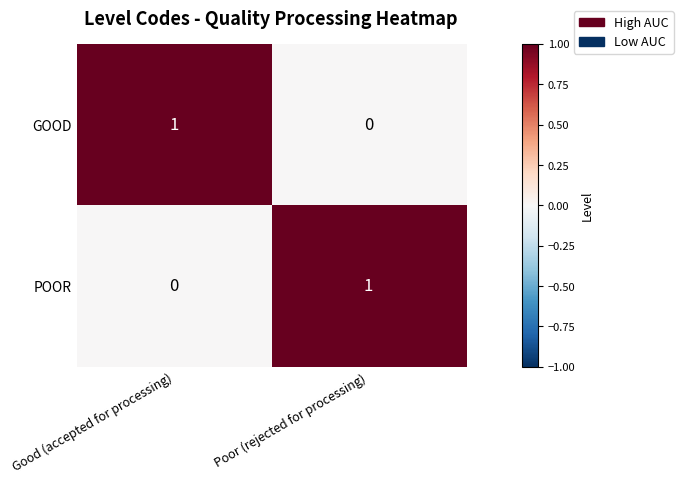

At which label does GOOD reach its peak?

Good (accepted for processing)